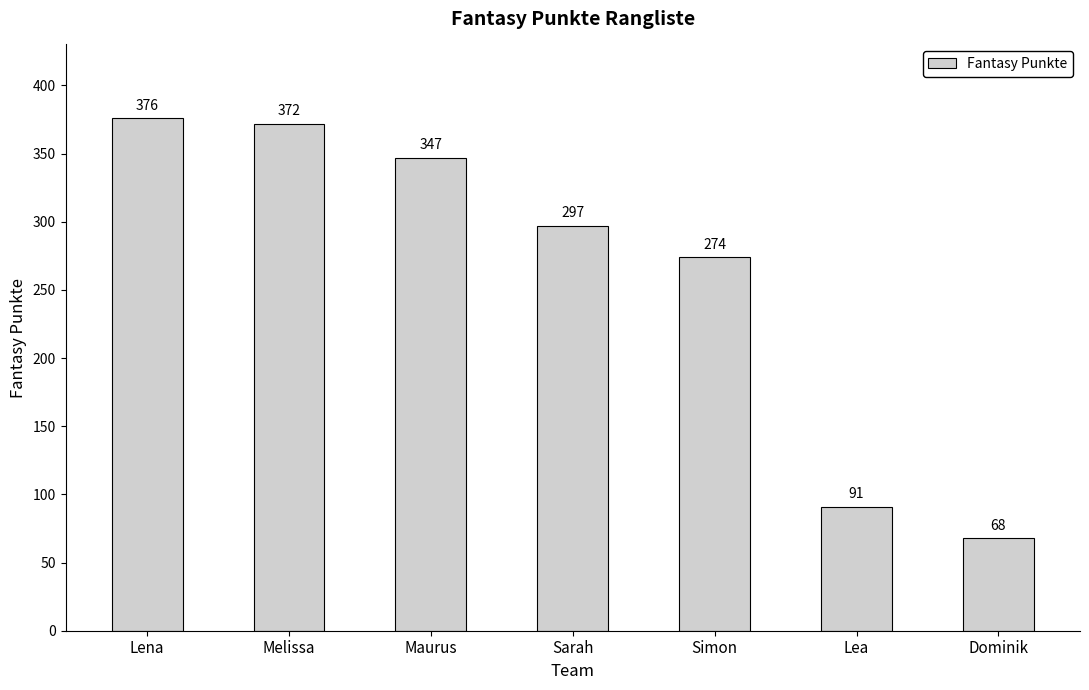

At which label is the value closest to 222?

Simon